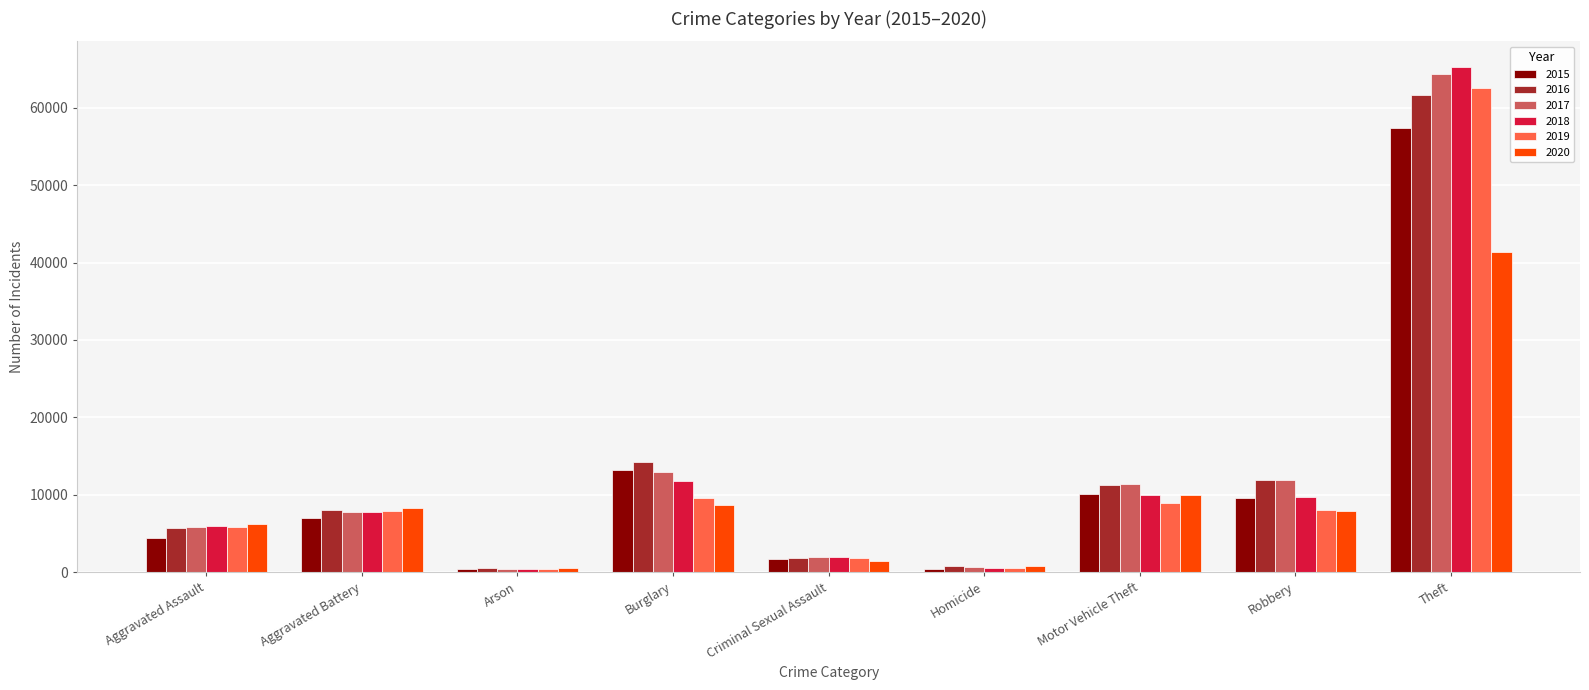

How many bars are there in total?

54